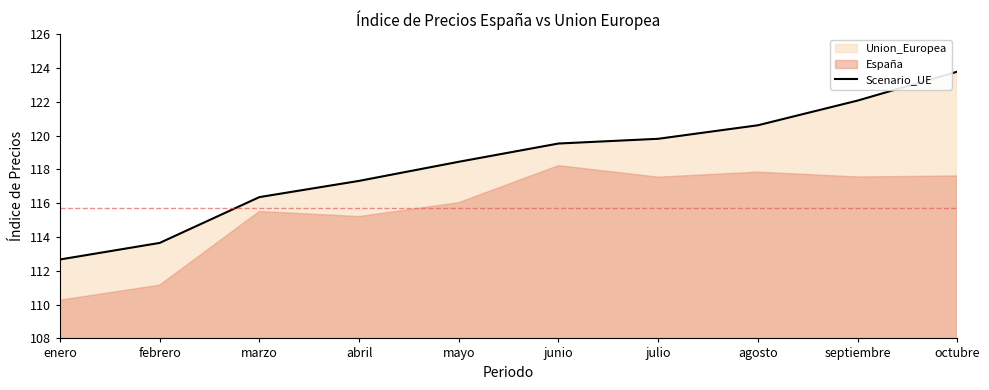

Which label corresponds to the largest value in the chart?

octubre